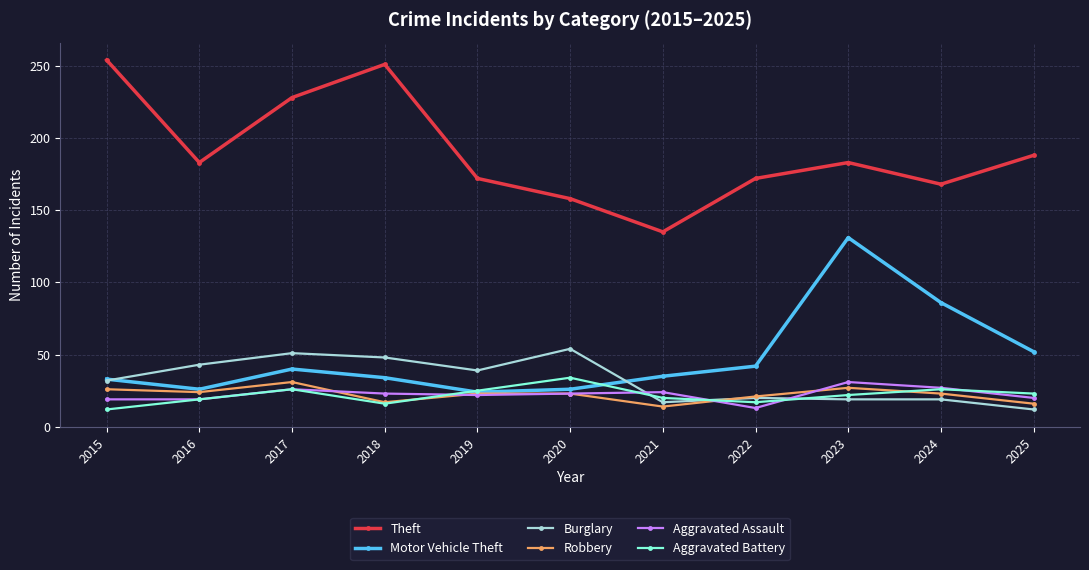

Where is the first local minimum for Motor Vehicle Theft?

2016